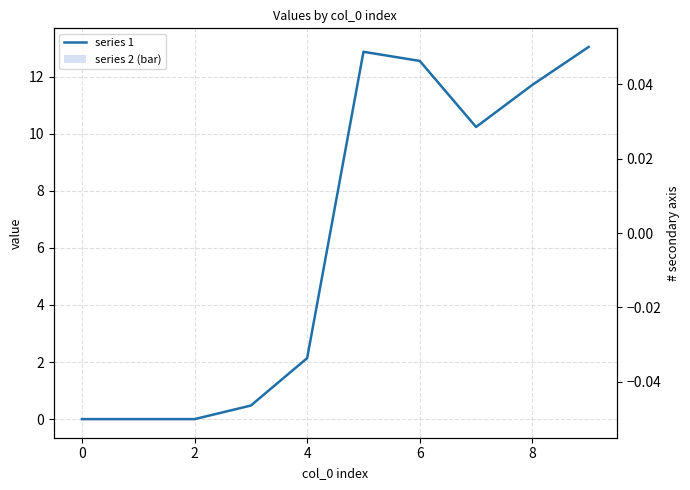

The value of series 1 at 2 is -8.2. True or false?

False